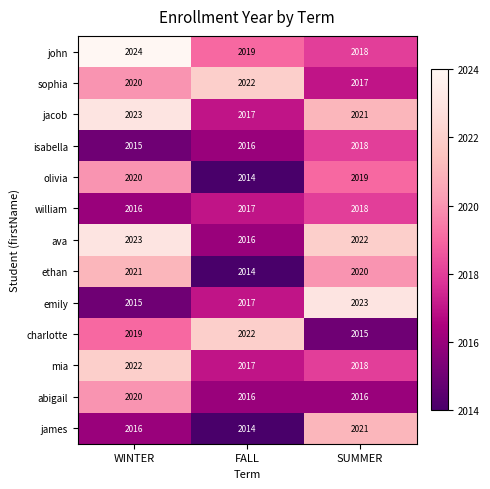

What is the minimum value shown in the chart?

2014